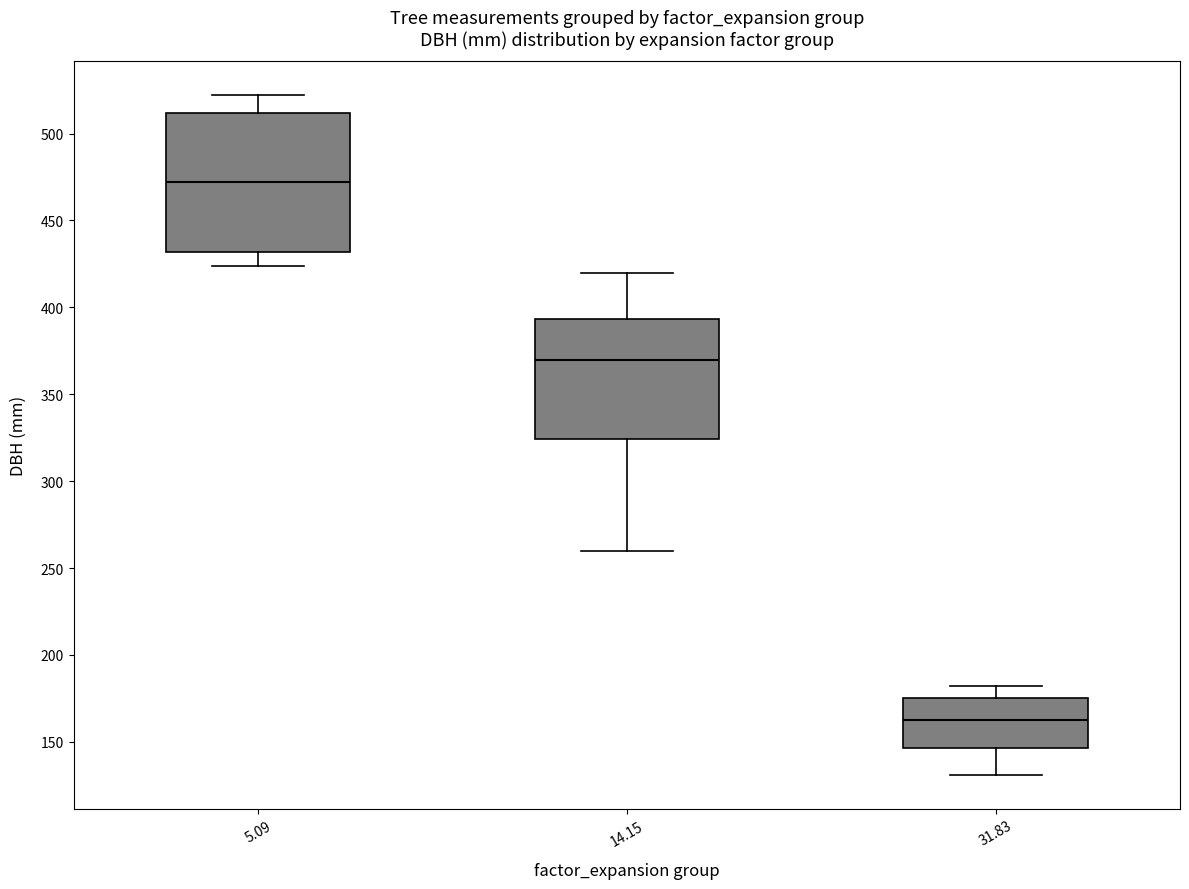

Comparing the boxes themselves (not the whiskers), which one is the tallest?

5.09